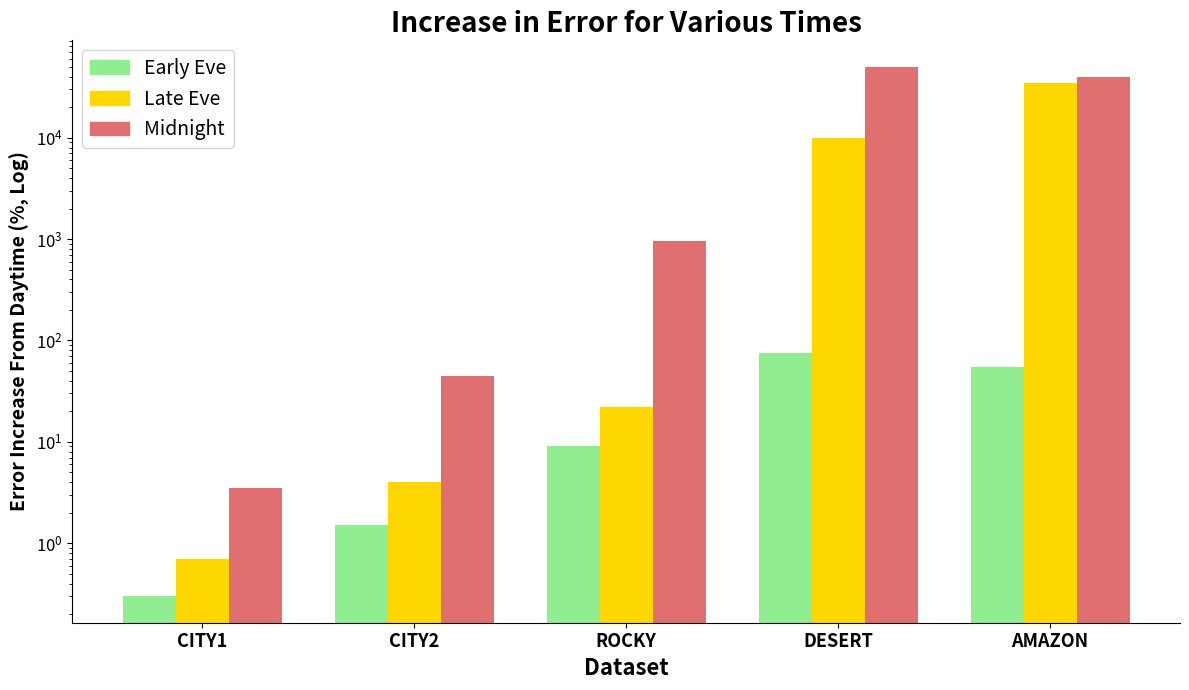

What is the label of the 2nd bar from the right?

DESERT